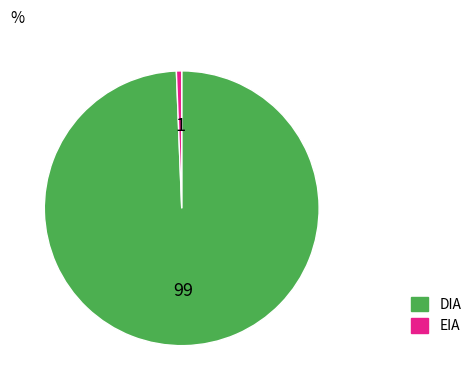

Do EIA and DIA together represent more than half of the pie?

Yes